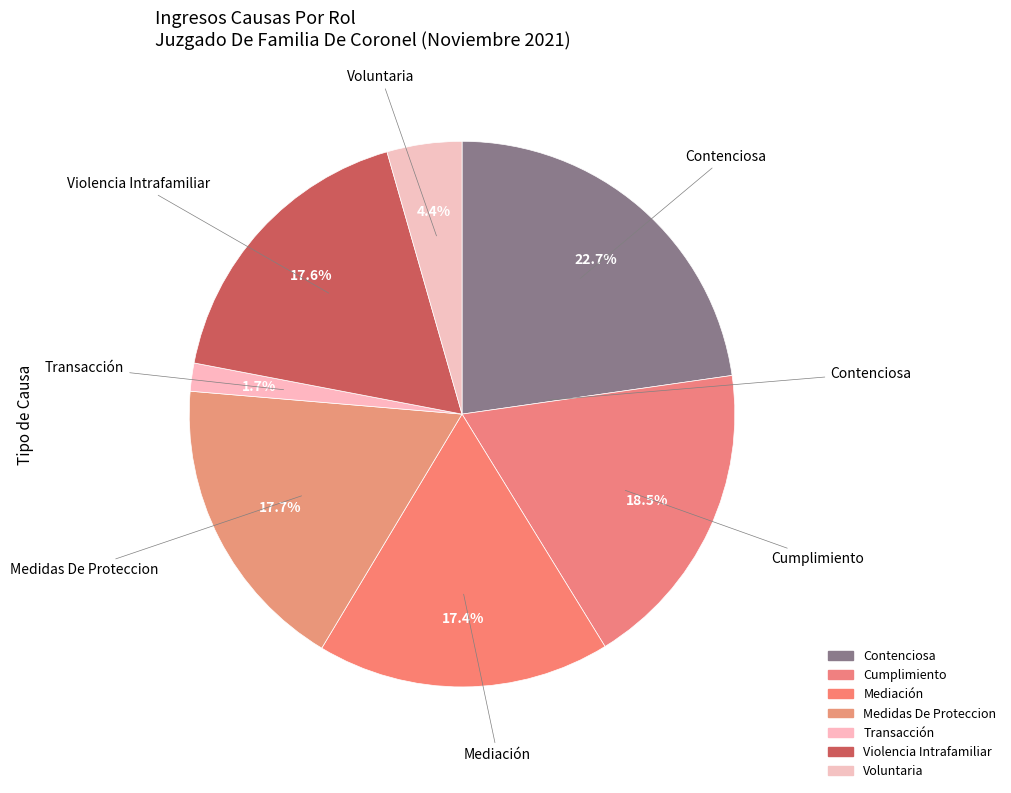

How many slices are in this pie chart?

7